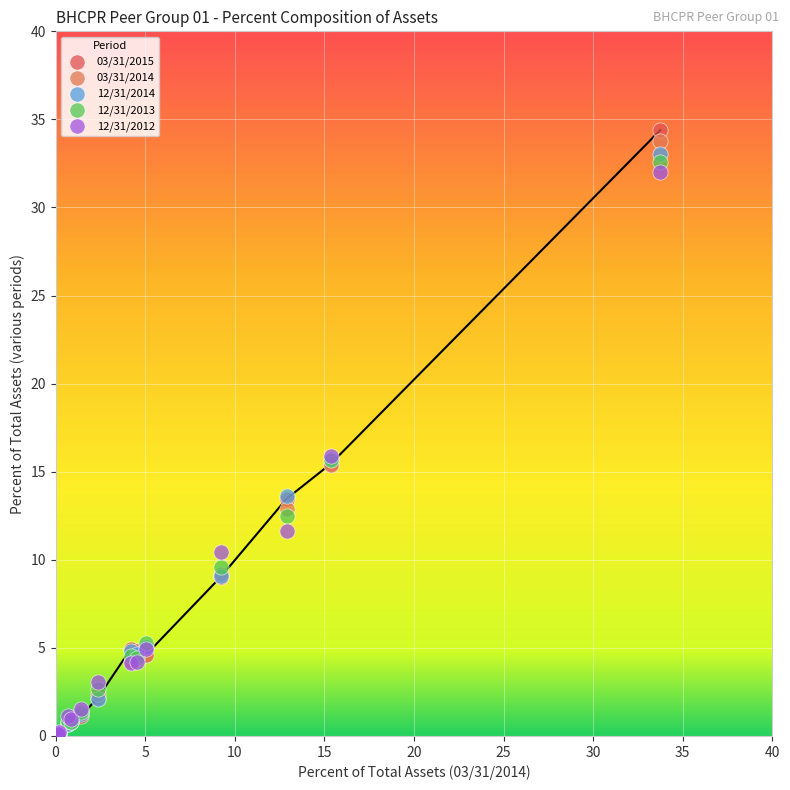

What are all the series names shown in the legend?

03/31/2015, 03/31/2014, 12/31/2014, 12/31/2013, 12/31/2012